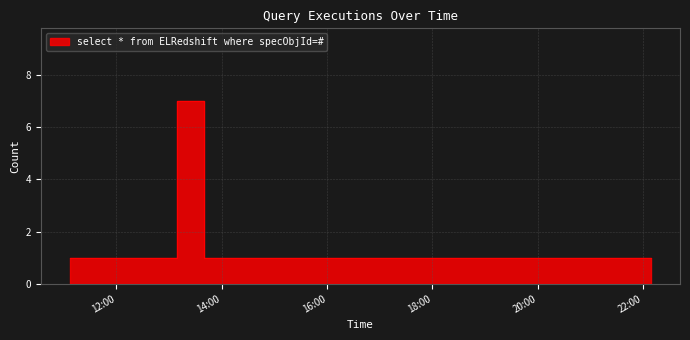

How many lines are shown in the chart?

1